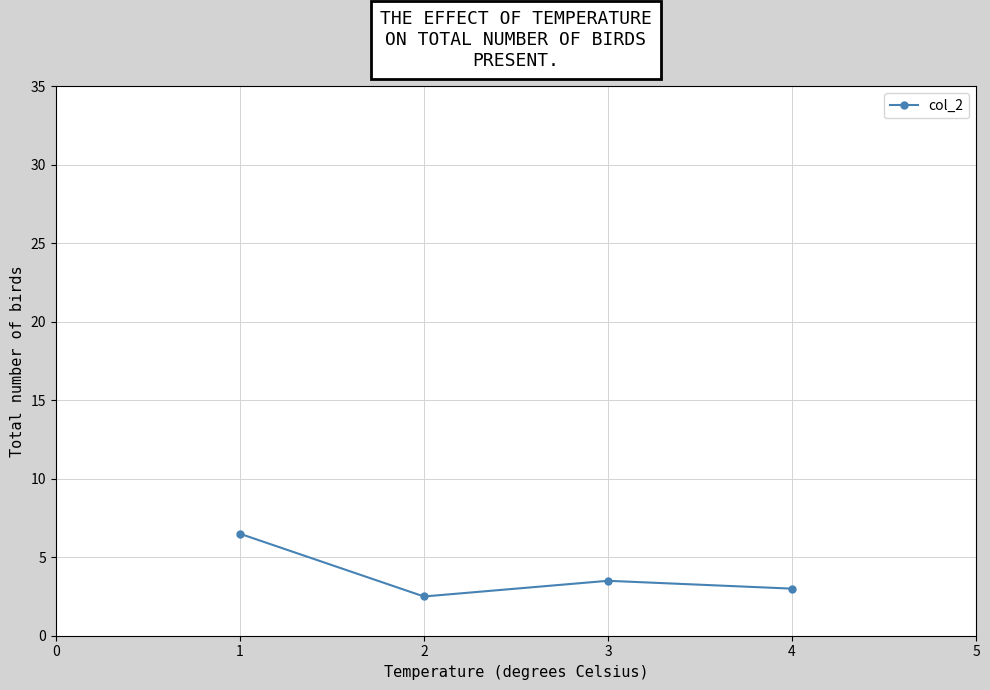

Reading right to left, extract all data points from this chart.

3.0	3.5	2.5	6.5